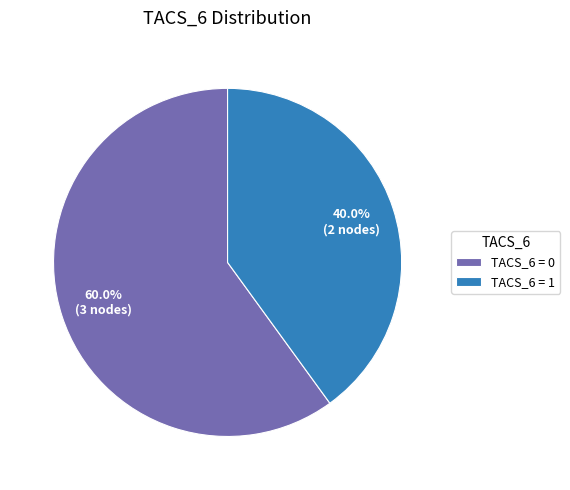

Is TACS_6 = 0 the majority of the pie?

Yes